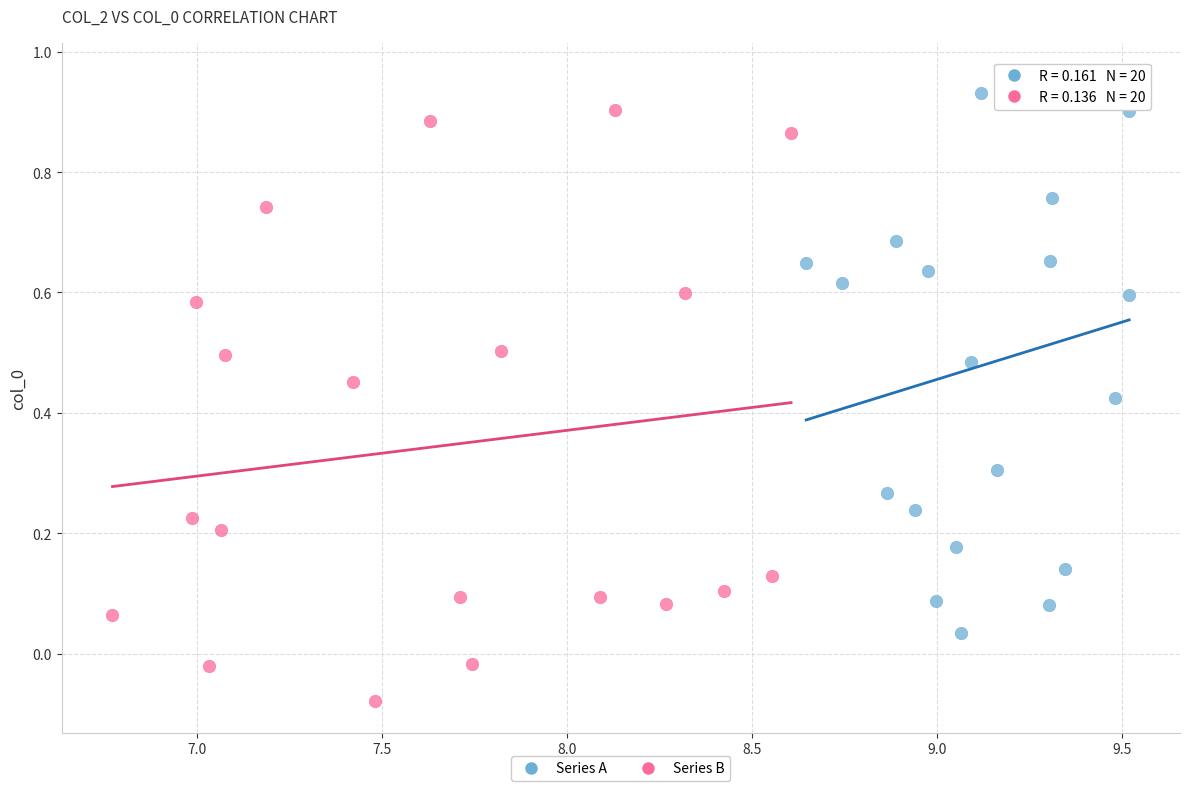

Which series has the widest spread of Y values?

Series B